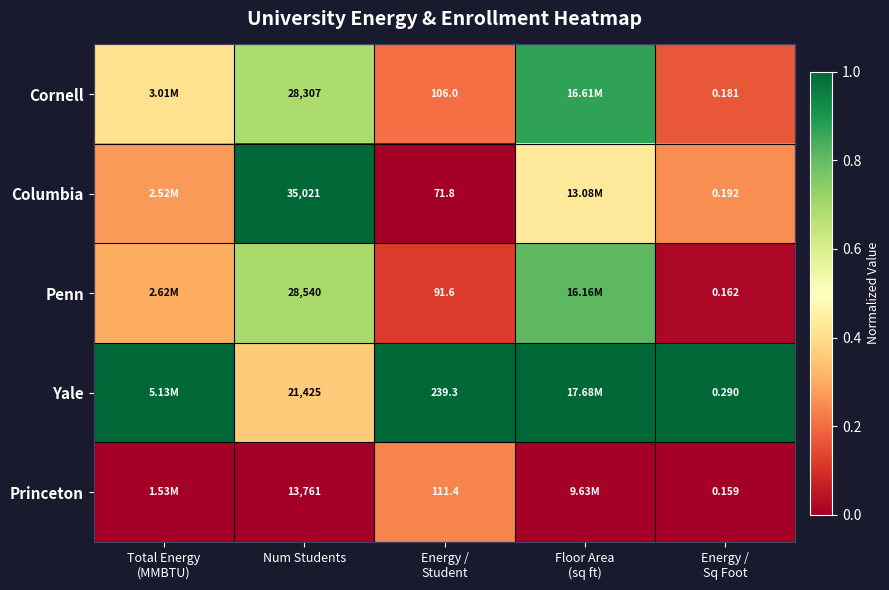

At Num Students, list the series in order from smallest to largest.

Princeton, Yale, Cornell, Penn, Columbia